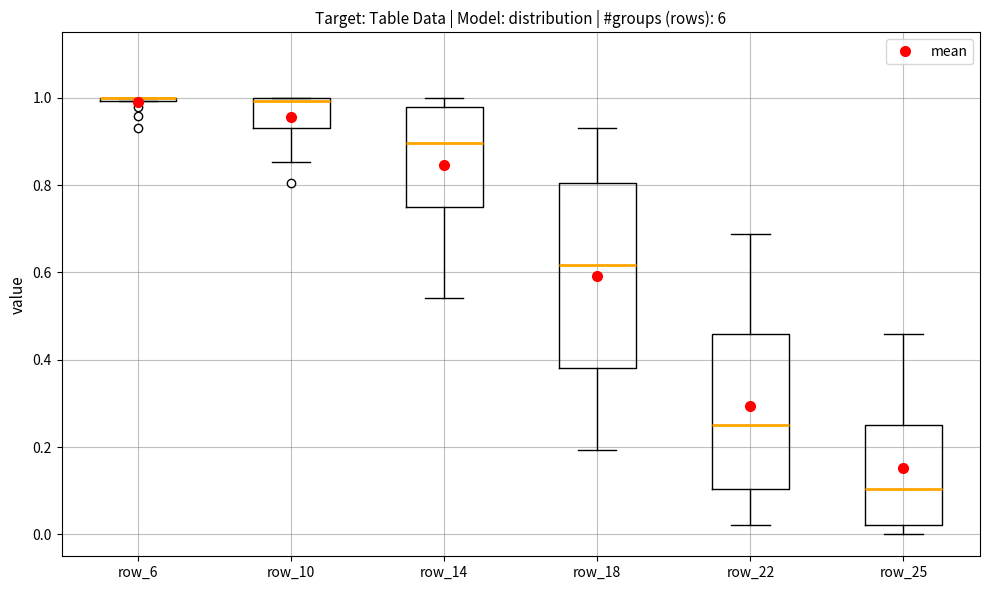

Comparing the boxes themselves (not the whiskers), which one is the tallest?

row_18